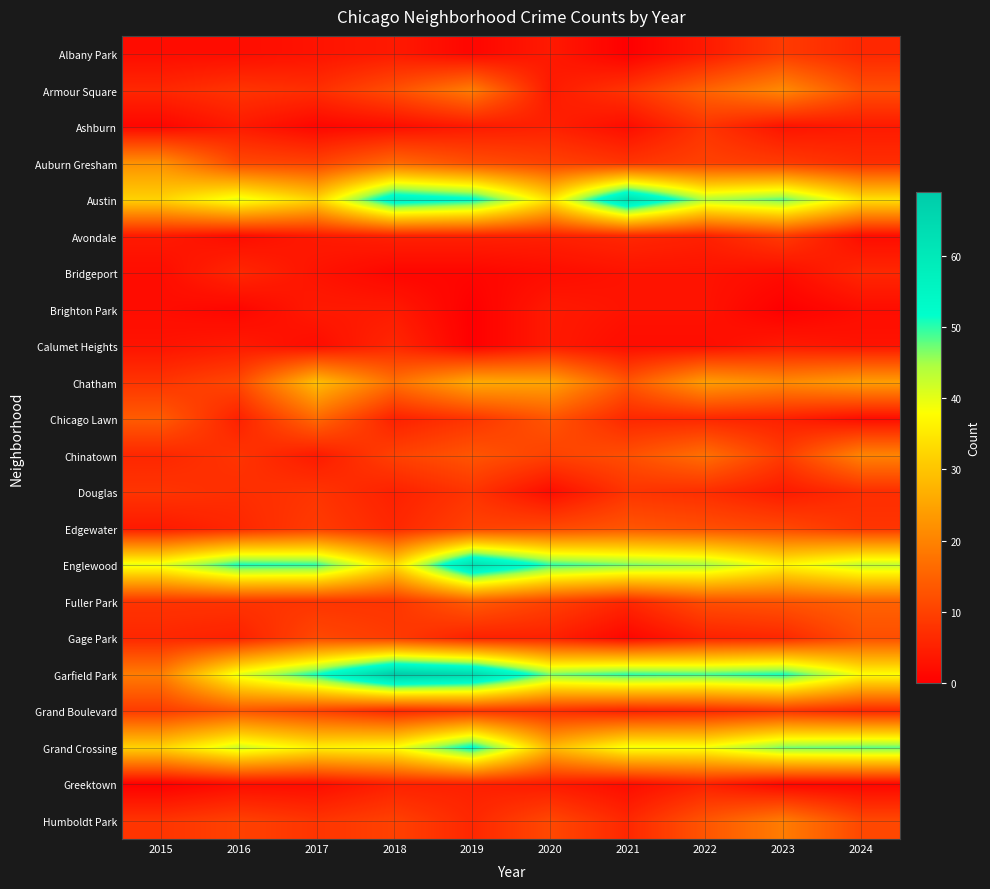

Rank the series by their maximum value, from lowest to highest.

Brighton Park, Greektown, Bridgeport, Calumet Heights, Ashburn, Douglas, Albany Park, Avondale, Gage Park, Edgewater, Grand Boulevard, Fuller Park, Chicago Lawn, Humboldt Park, Chinatown, Armour Square, Auburn Gresham, Chatham, Grand Crossing, Austin, Englewood, Garfield Park